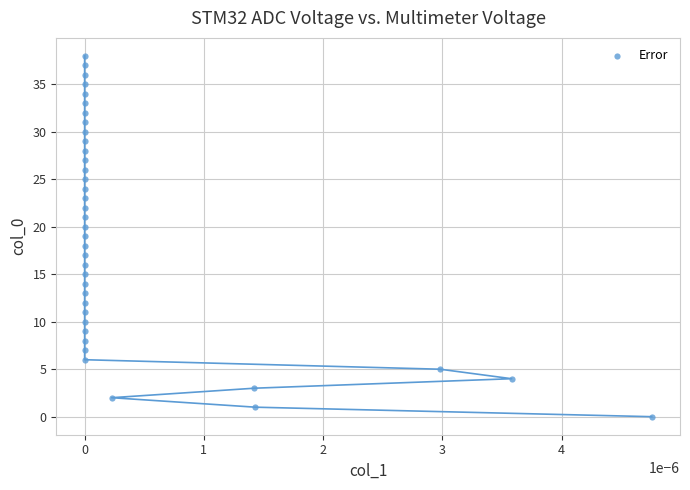

What is the range of Y values (max minus min)?

38